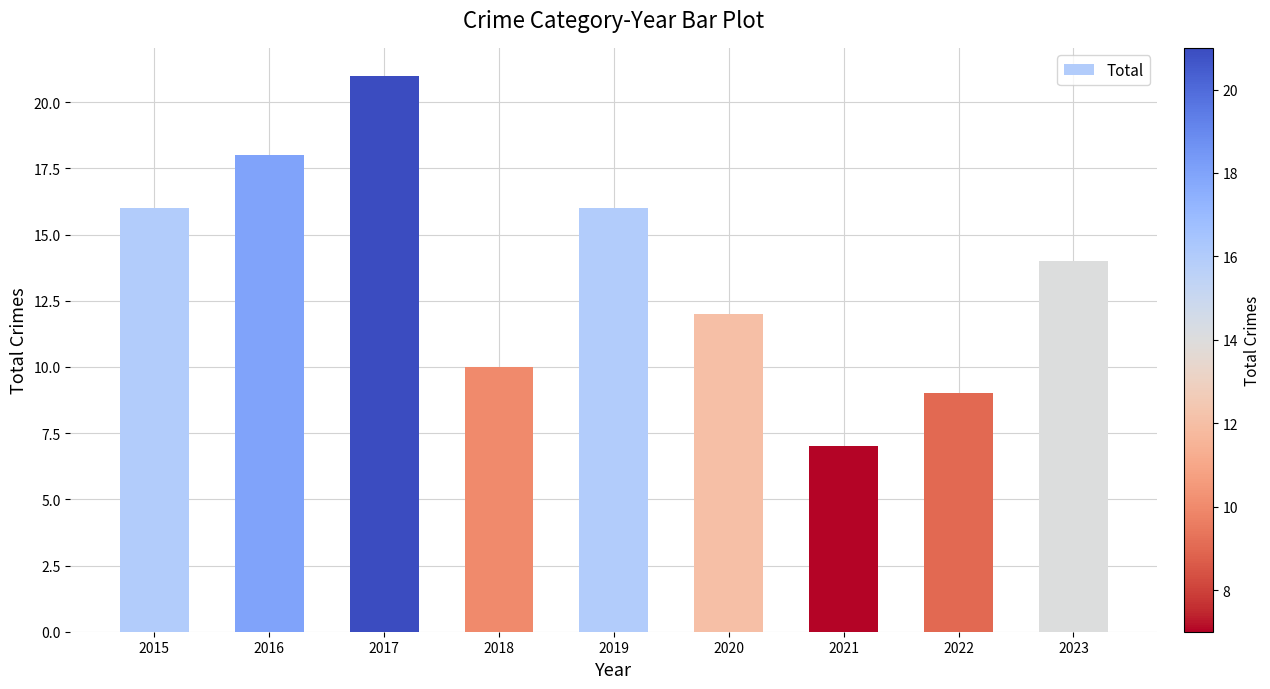

What is the difference between the maximum and second lowest values?

12